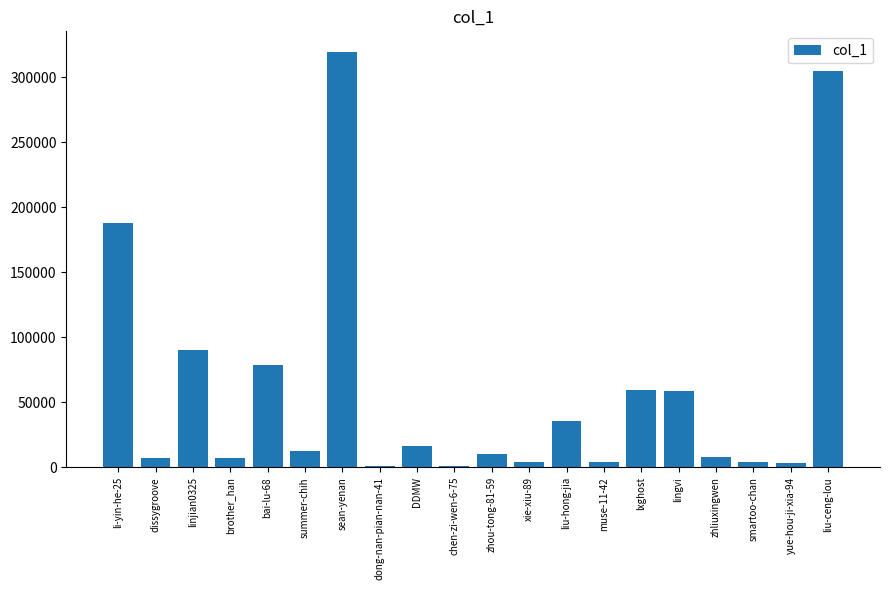

Where does the data first go above 12605?

li-yin-he-25